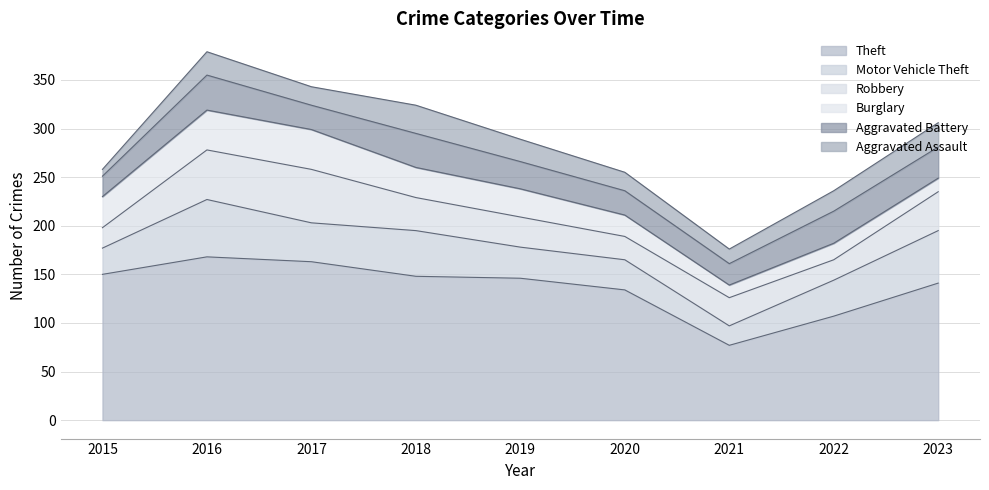

Where do Robbery and Aggravated Battery first cross each other?

2017 and 2018